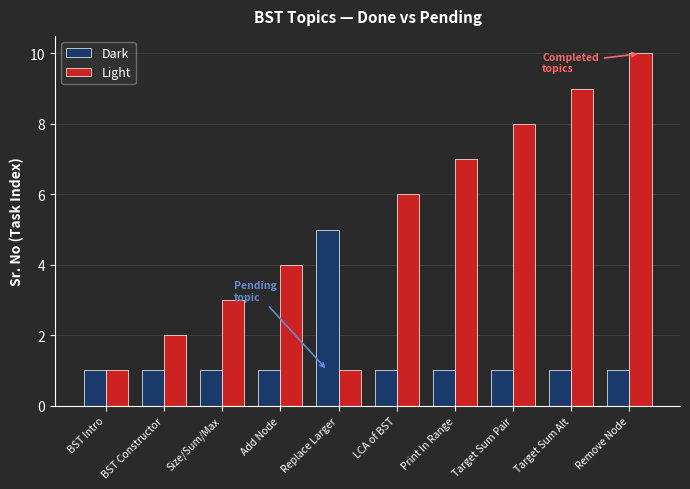

What is the value of the Light bar at the 10th from the left?

10